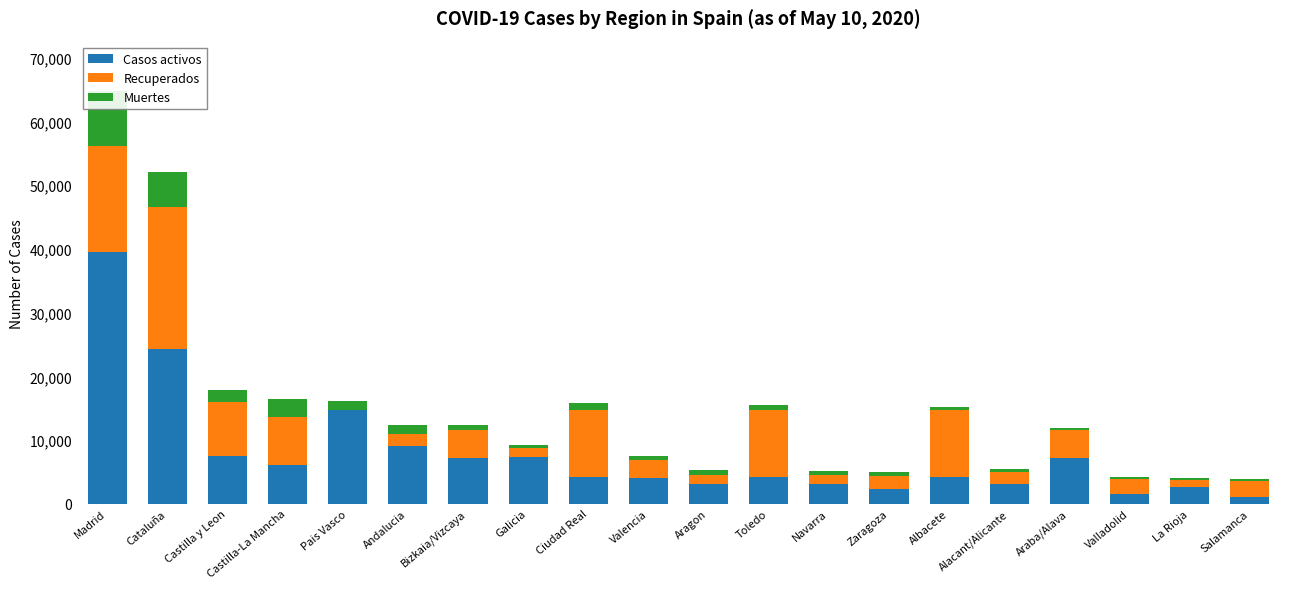

Which series changed the most between Andalucia and Zaragoza?

Casos activos